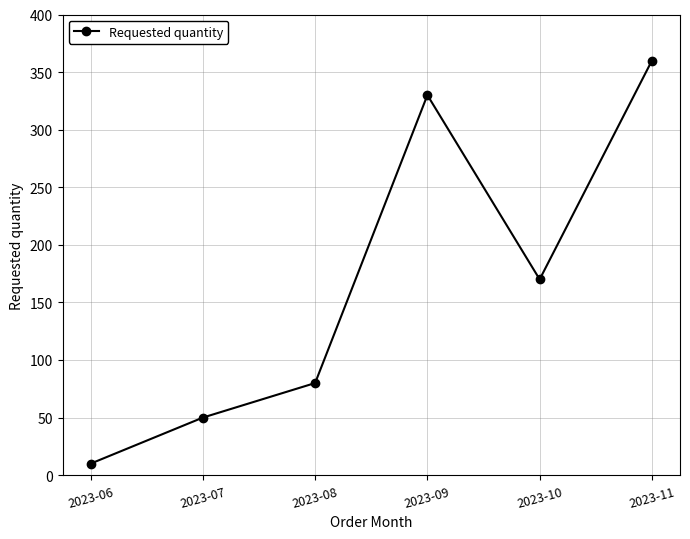

True or false: the data shows 360 at 2023-11.

True